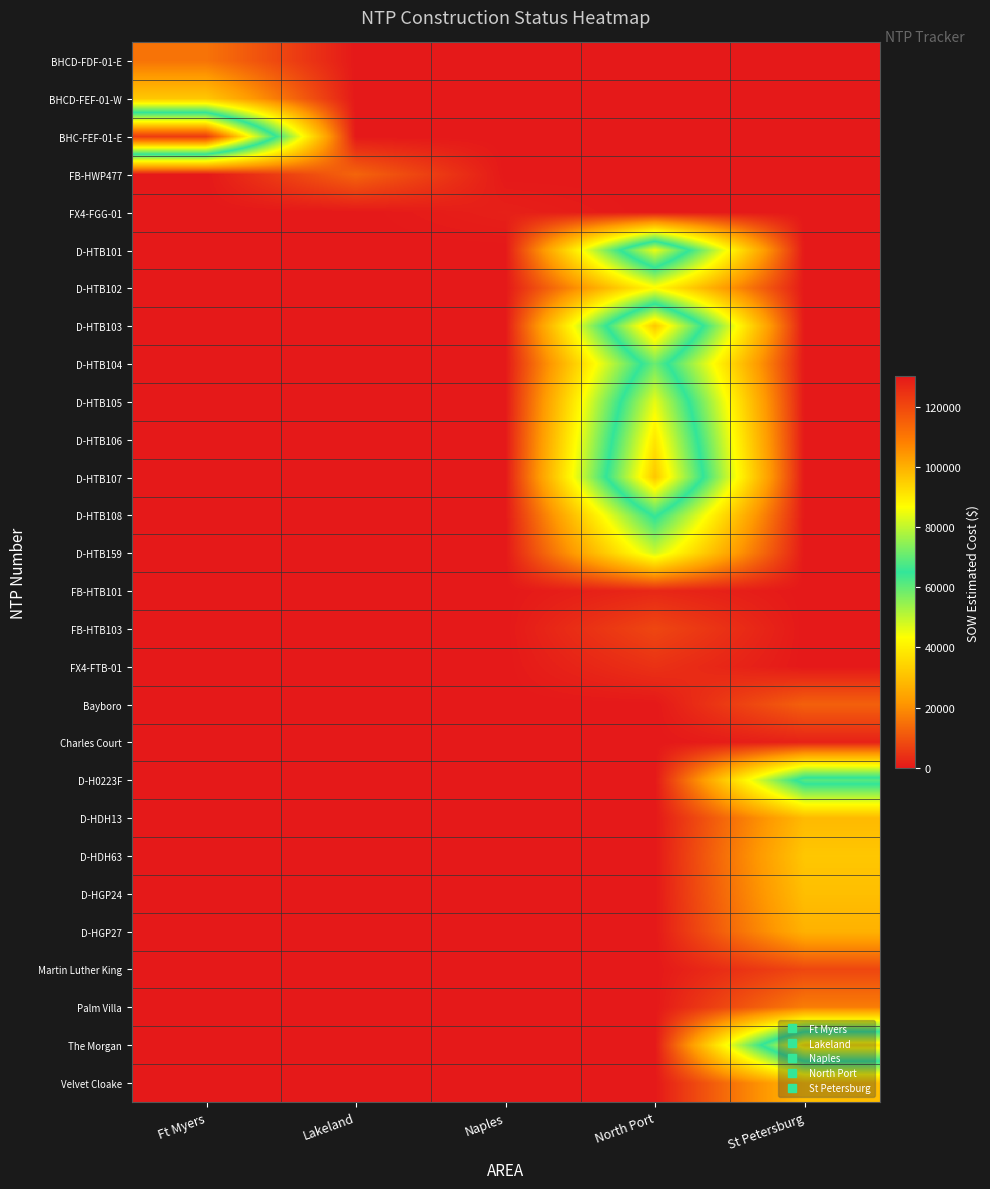

At which category does the chart reach its peak across all series?

Ft Myers